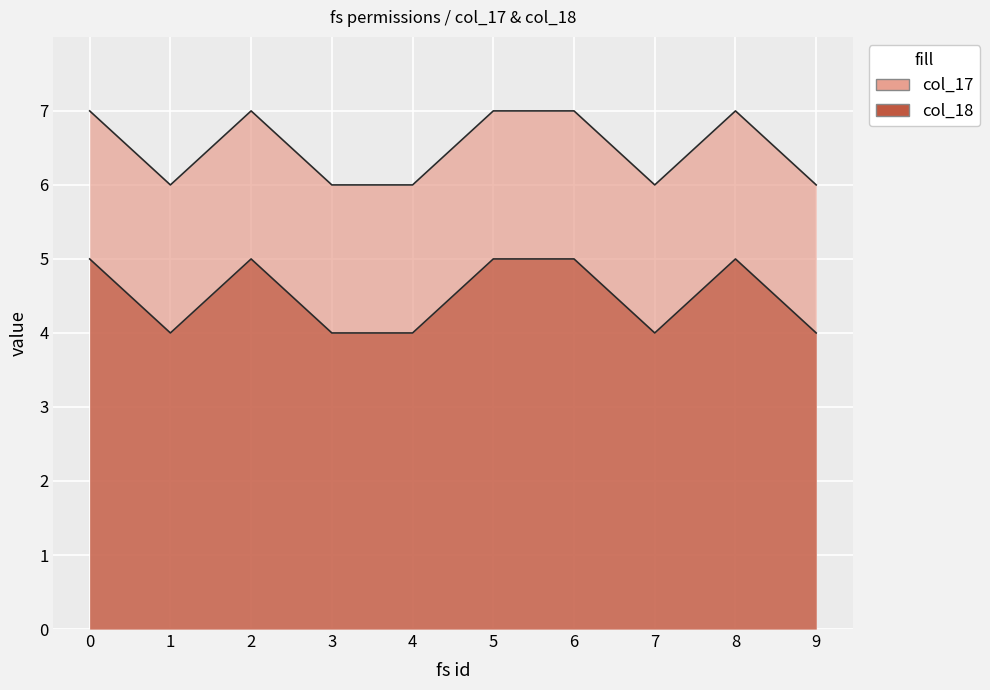

How many interior local valleys does the col_17 series have?

2